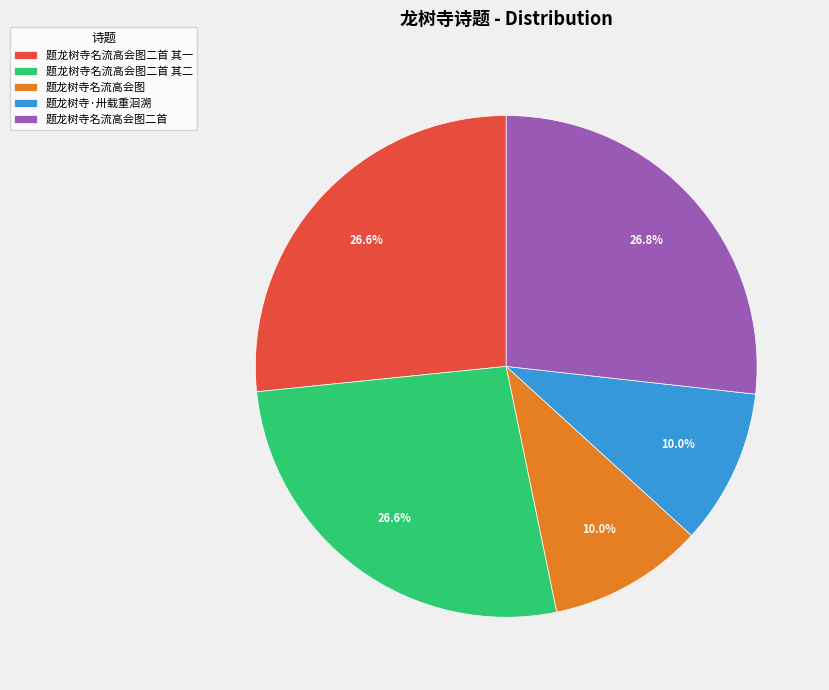

What is the ratio of the value at 题龙树寺名流高会图二首 to the value at 题龙树寺名流高会图二首 其二?

1.0